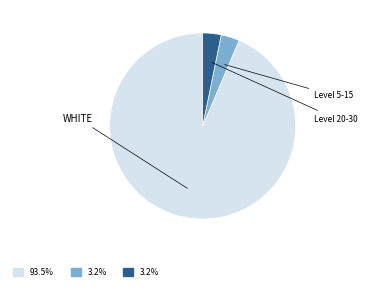

Is there a majority slice in this chart?

Yes